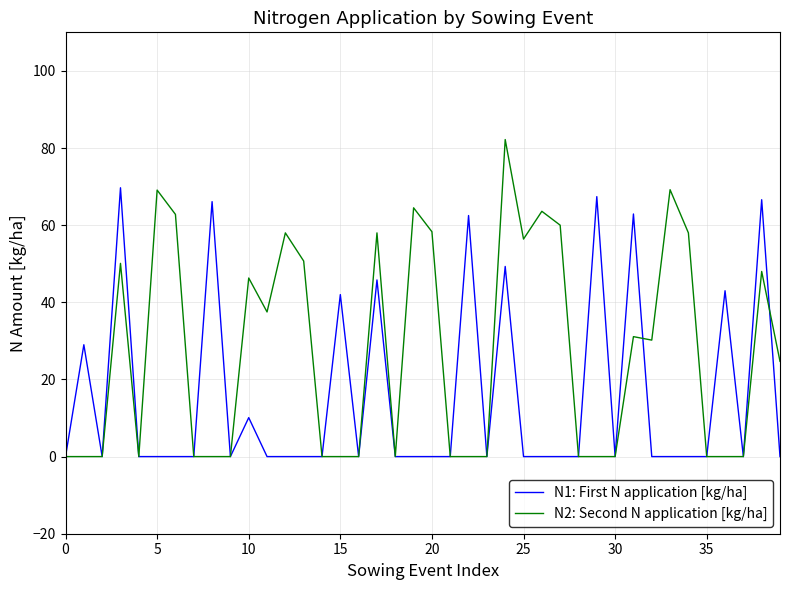

Which series has the largest total across all categories?

N2: Second N application [kg/ha]